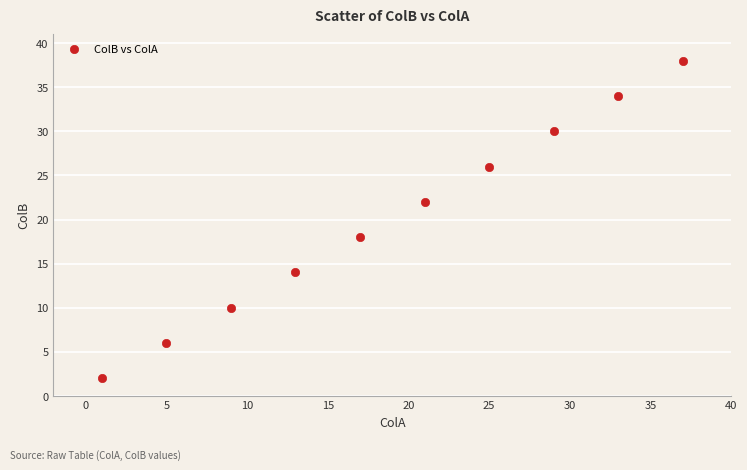

What is the average X value?

19